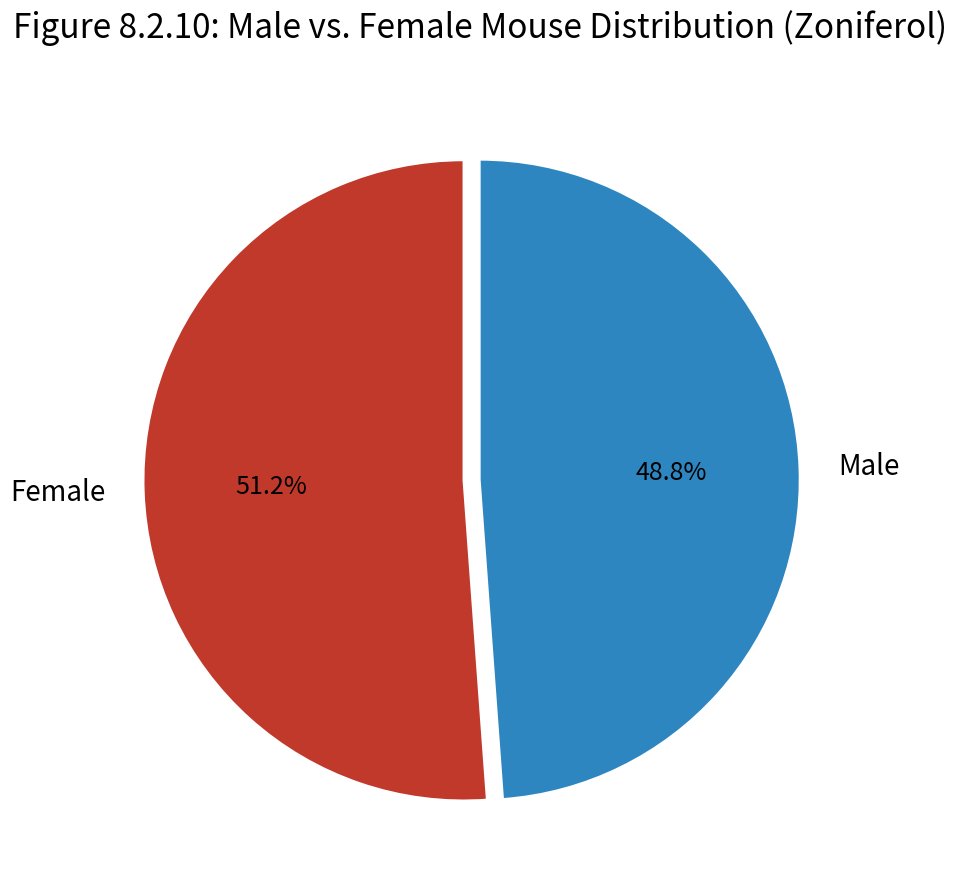

Which slice is the largest?

Female